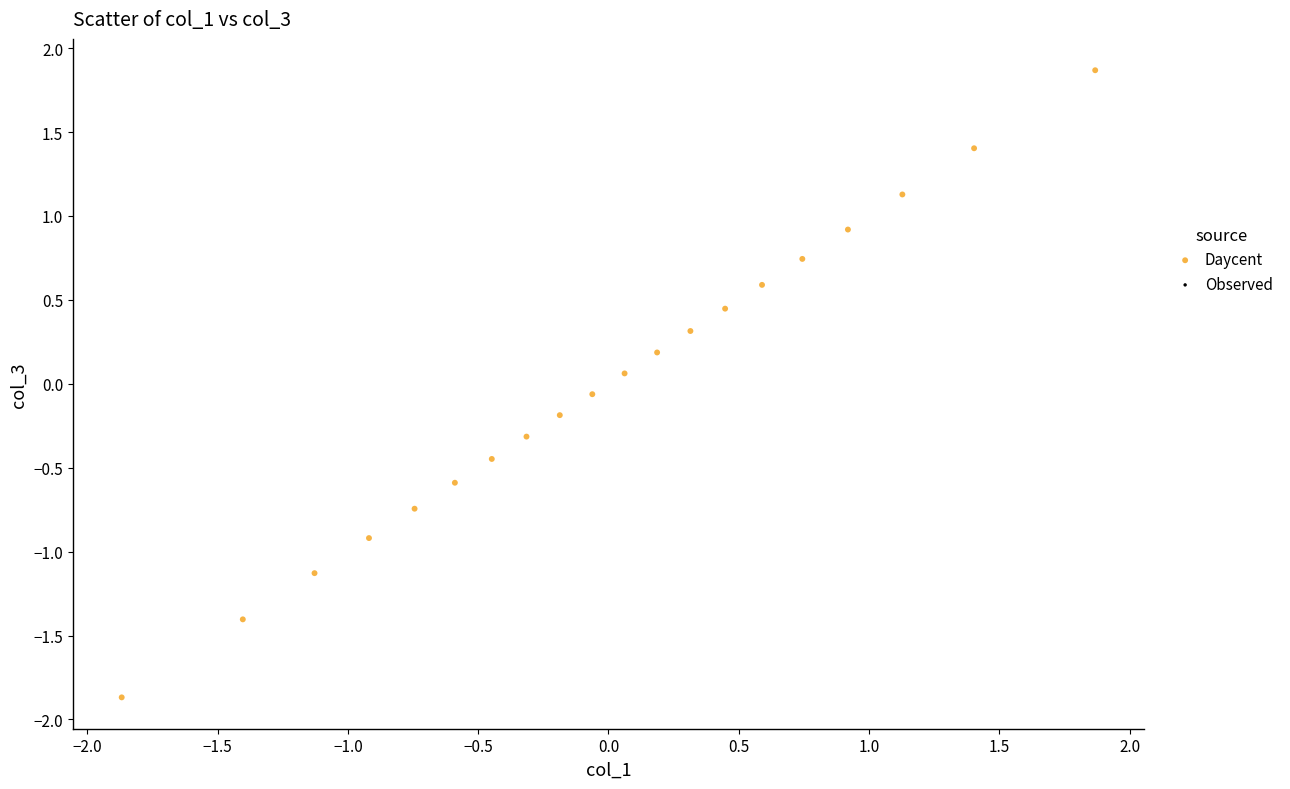

What is the range of Y values (max minus min)?

3.7